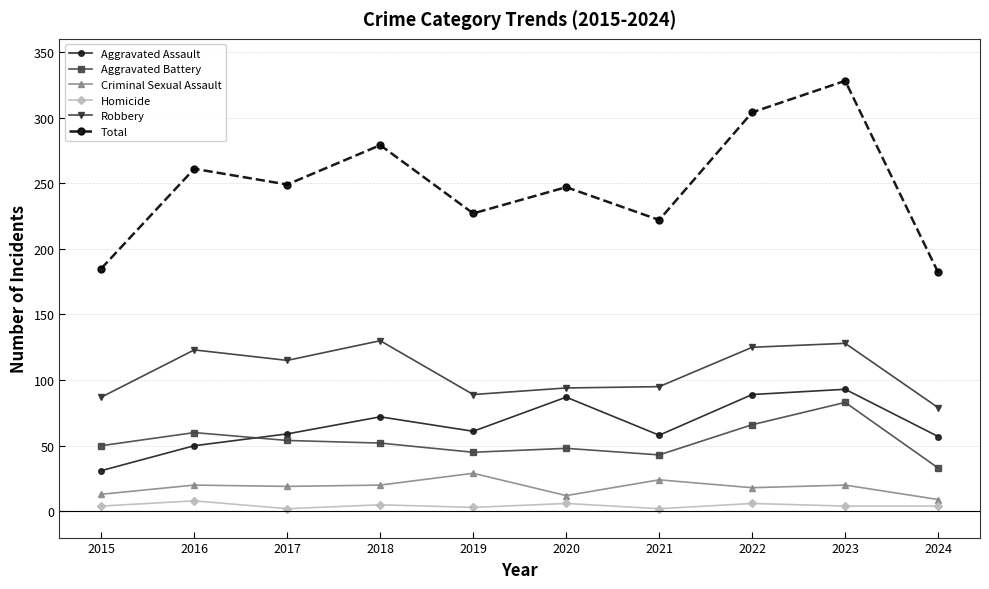

Is the value of Total at 2016 greater than the value of Robbery at 2018?

Yes